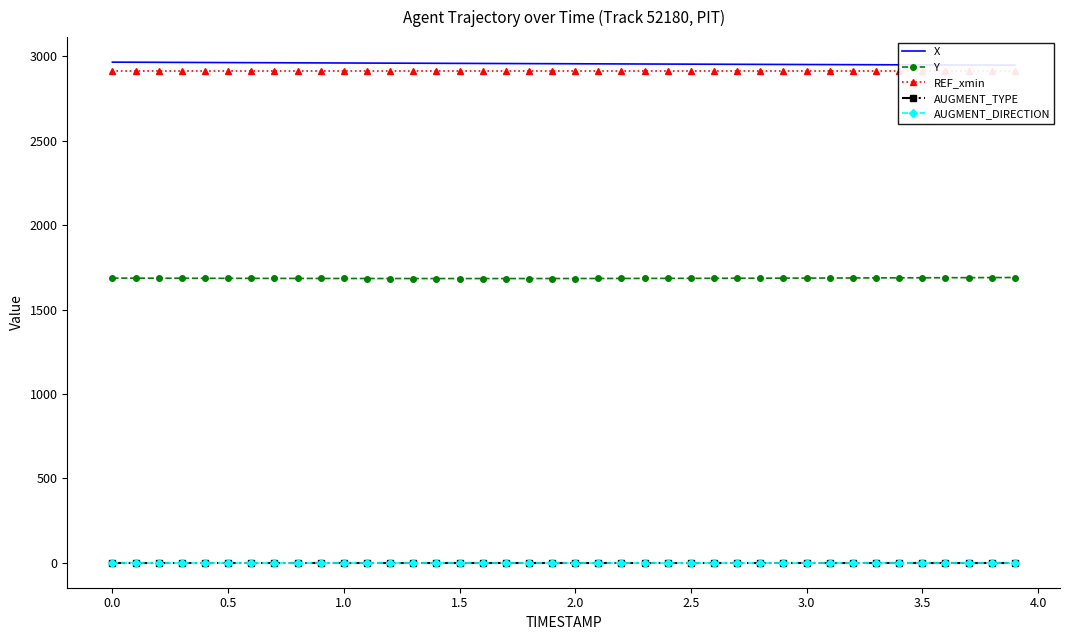

True or false: AUGMENT_DIRECTION has more than 0 interior local peaks.

False